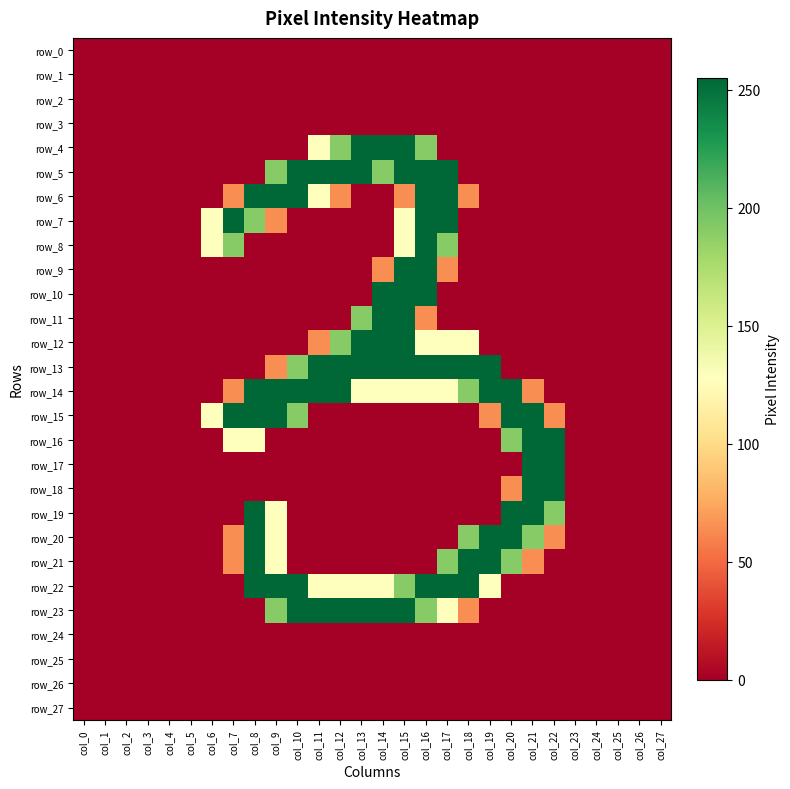

What is the difference between the row_23 values at col_19 and col_16?

191